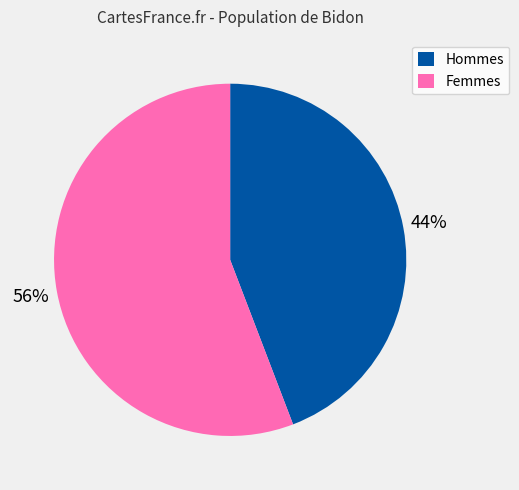

To the nearest percent, what portion does Femmes represent?

56%